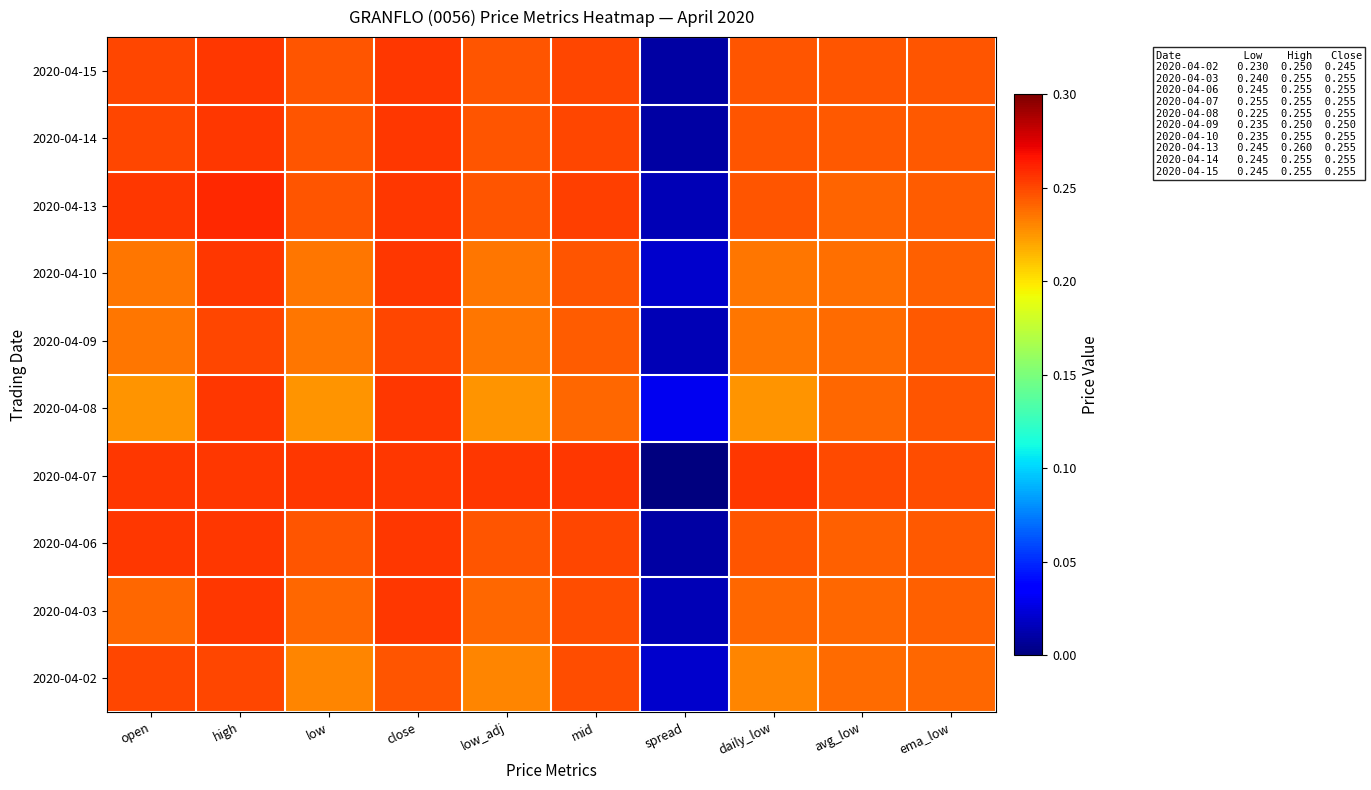

Reading left to right, transcribe all the data shown in this chart.

2020-04-02: open=0.2	high=0.2	low=0.2	close=0.2	low_adj=0.2	mid=0.2	spread=0.0	daily_low=0.2	avg_low=0.2	ema_low=0.2
2020-04-03: open=0.2	high=0.3	low=0.2	close=0.3	low_adj=0.2	mid=0.2	spread=0.0	daily_low=0.2	avg_low=0.2	ema_low=0.2
2020-04-06: open=0.3	high=0.3	low=0.2	close=0.3	low_adj=0.2	mid=0.2	spread=0.0	daily_low=0.2	avg_low=0.2	ema_low=0.2
2020-04-07: open=0.3	high=0.3	low=0.3	close=0.3	low_adj=0.3	mid=0.3	spread=0.0	daily_low=0.3	avg_low=0.2	ema_low=0.2
2020-04-08: open=0.2	high=0.3	low=0.2	close=0.3	low_adj=0.2	mid=0.2	spread=0.0	daily_low=0.2	avg_low=0.2	ema_low=0.2
2020-04-09: open=0.2	high=0.2	low=0.2	close=0.2	low_adj=0.2	mid=0.2	spread=0.0	daily_low=0.2	avg_low=0.2	ema_low=0.2
2020-04-10: open=0.2	high=0.3	low=0.2	close=0.3	low_adj=0.2	mid=0.2	spread=0.0	daily_low=0.2	avg_low=0.2	ema_low=0.2
2020-04-13: open=0.3	high=0.3	low=0.2	close=0.3	low_adj=0.2	mid=0.3	spread=0.0	daily_low=0.2	avg_low=0.2	ema_low=0.2
2020-04-14: open=0.2	high=0.3	low=0.2	close=0.3	low_adj=0.2	mid=0.2	spread=0.0	daily_low=0.2	avg_low=0.2	ema_low=0.2
2020-04-15: open=0.2	high=0.3	low=0.2	close=0.3	low_adj=0.2	mid=0.2	spread=0.0	daily_low=0.2	avg_low=0.2	ema_low=0.2